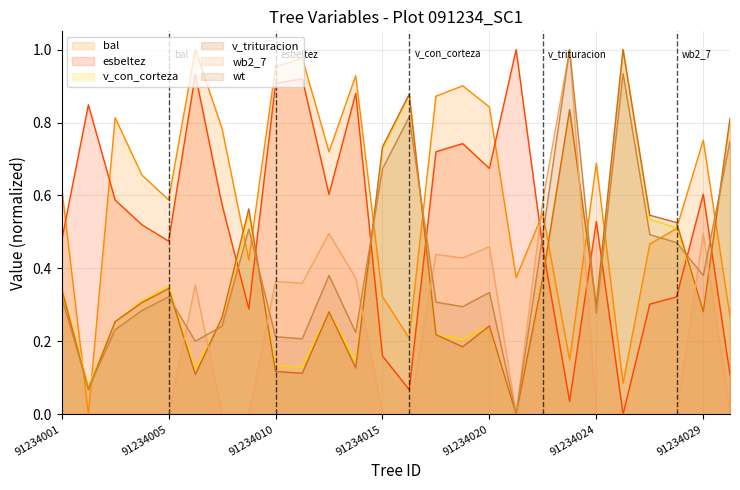

How many wb2_7 values are between 0 and 1?

26